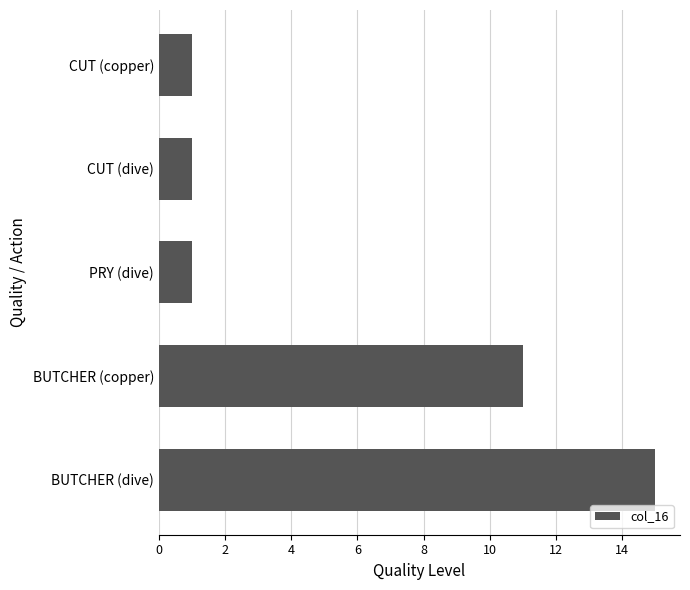

What is the sum of all values?

29